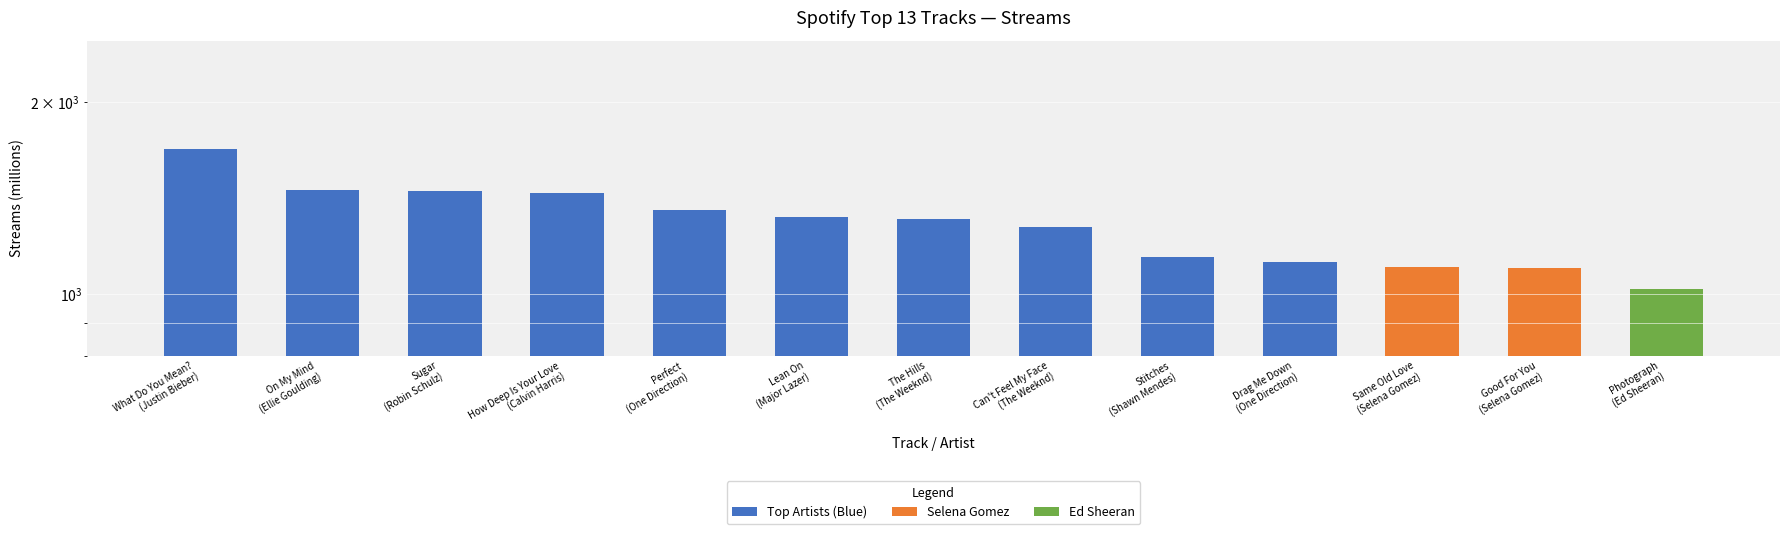

At which label is the value closest to 1353?

Perfect
(One Direction)